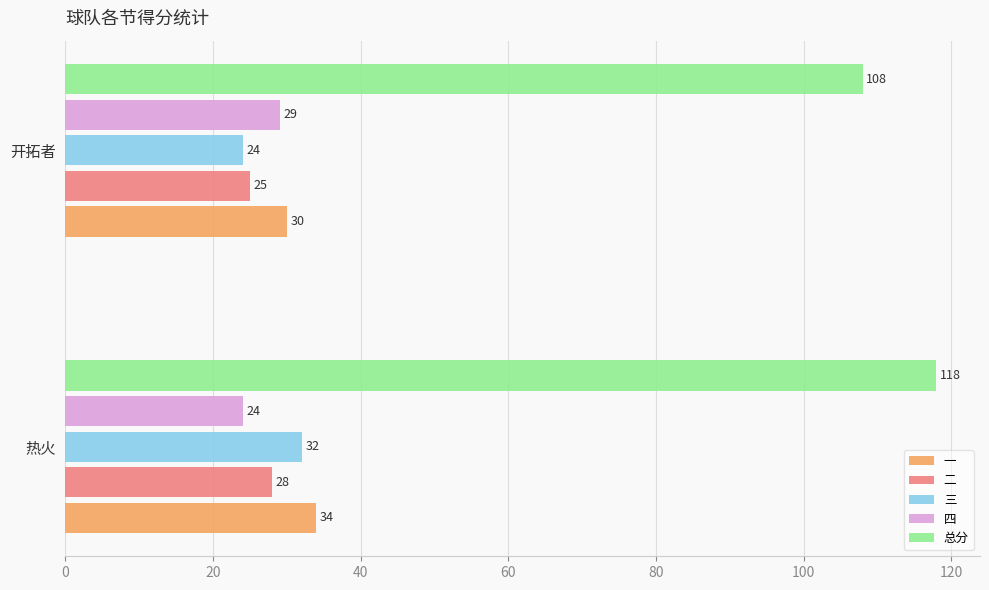

Between 热火 and 开拓者, which series saw the biggest shift?

总分